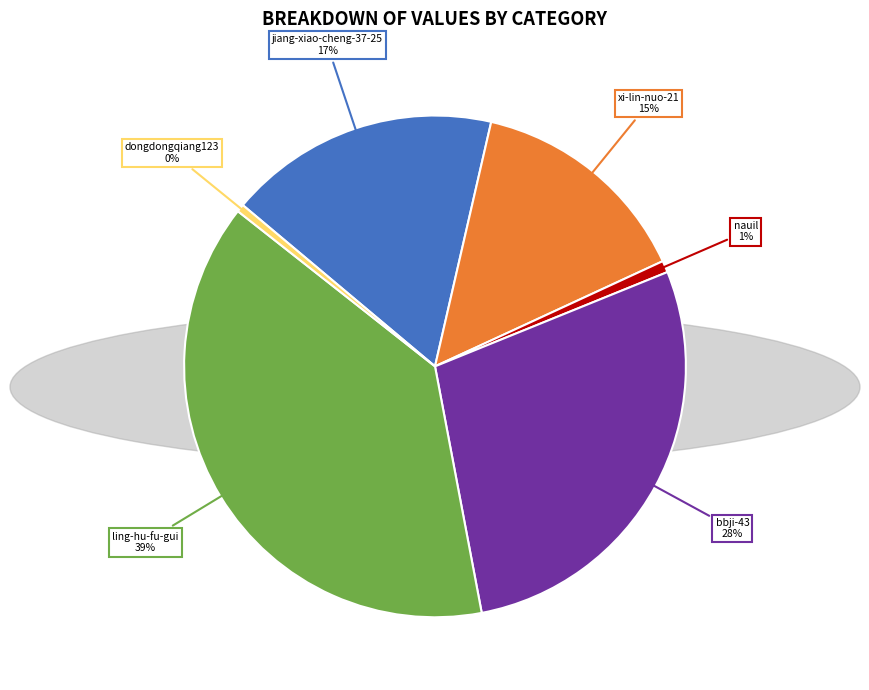

Do ling-hu-fu-gui and jiang-xiao-cheng-37-25 together represent more than half of the pie?

Yes